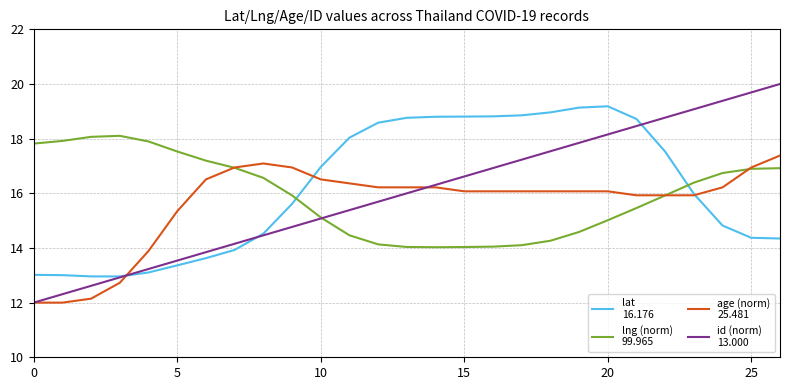

What is the maximum value shown in the chart?

20.0